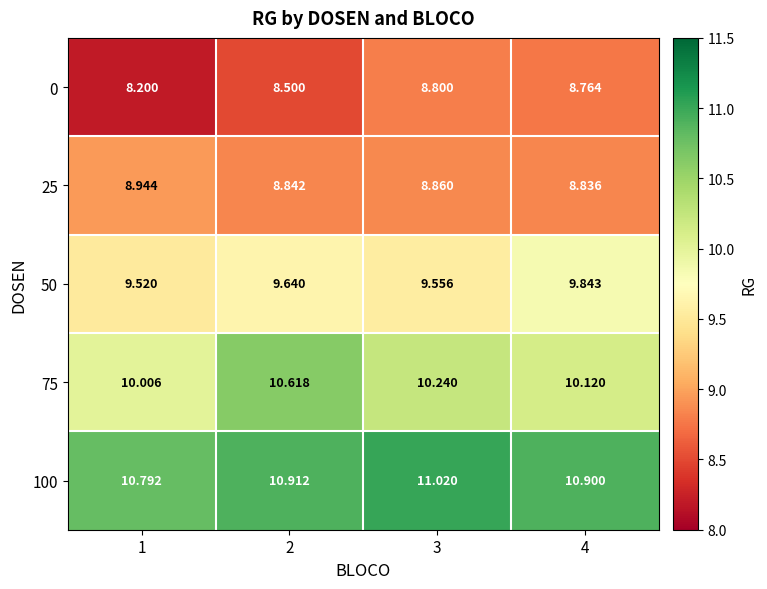

What is the greatest value displayed?

11.0